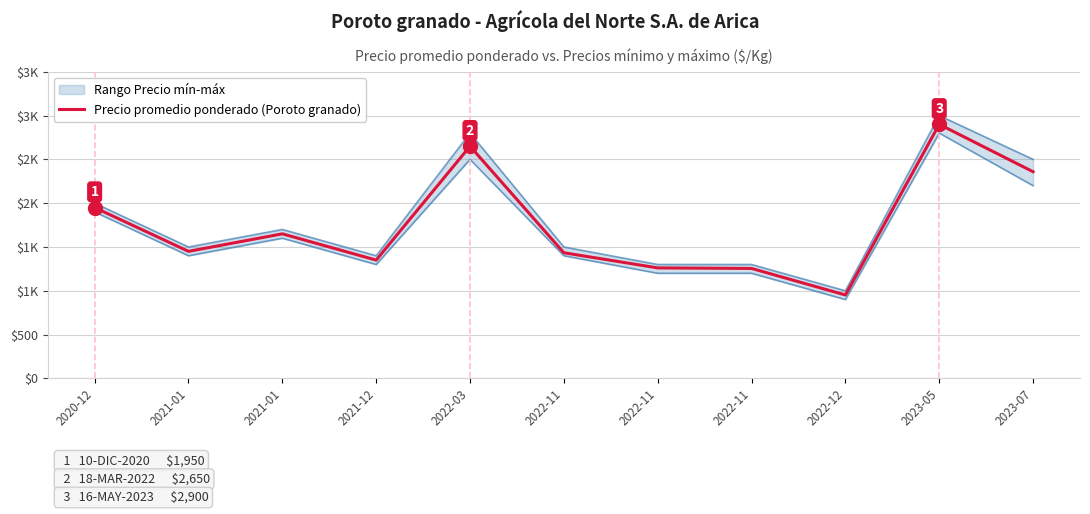

How many interior local peaks (higher than both neighbors) does the data have?

3